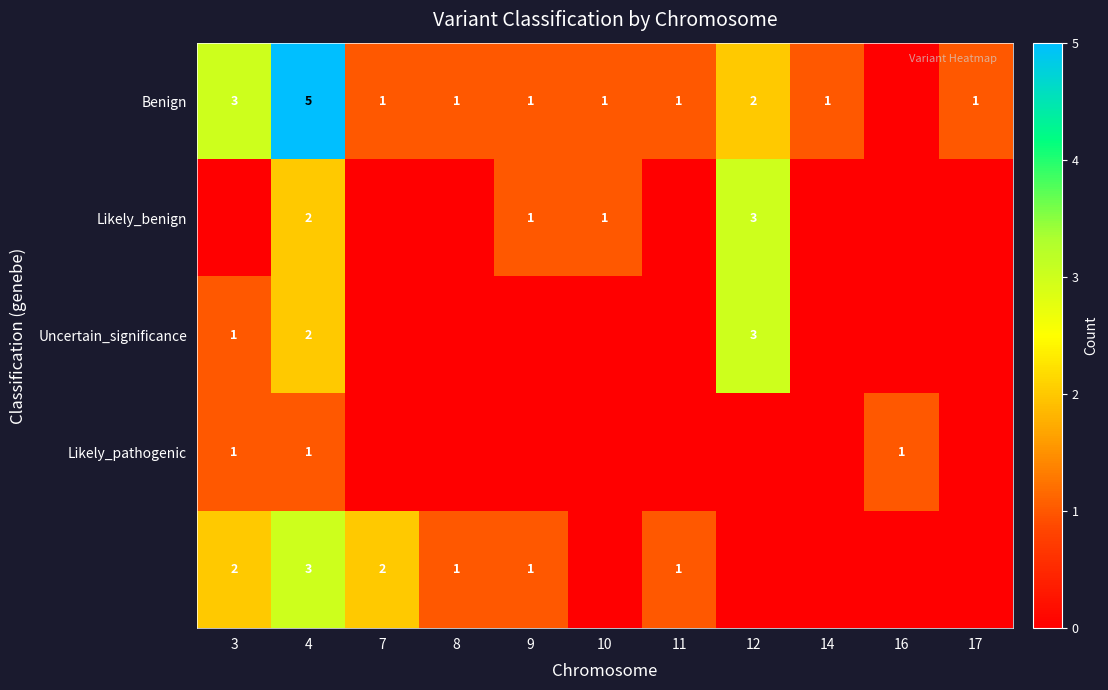

Is it true that Benign equals 0 at 7?

False